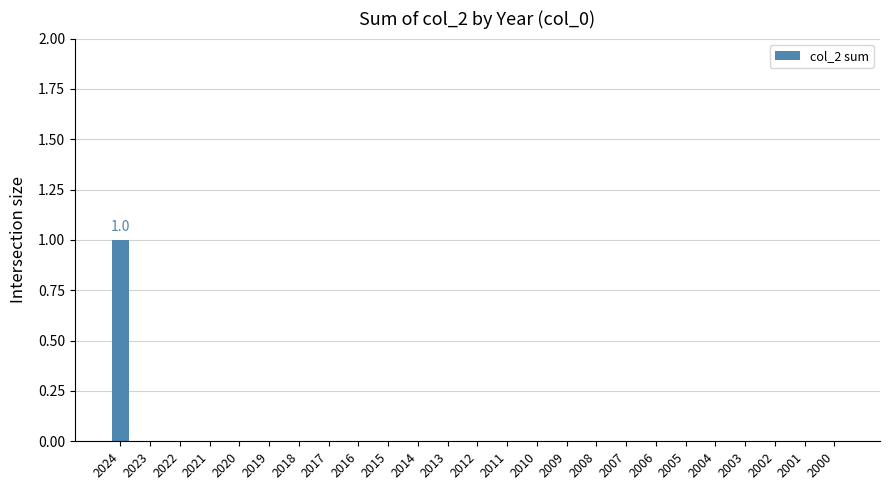

Which has a higher value, 2024 or 2002?

2024